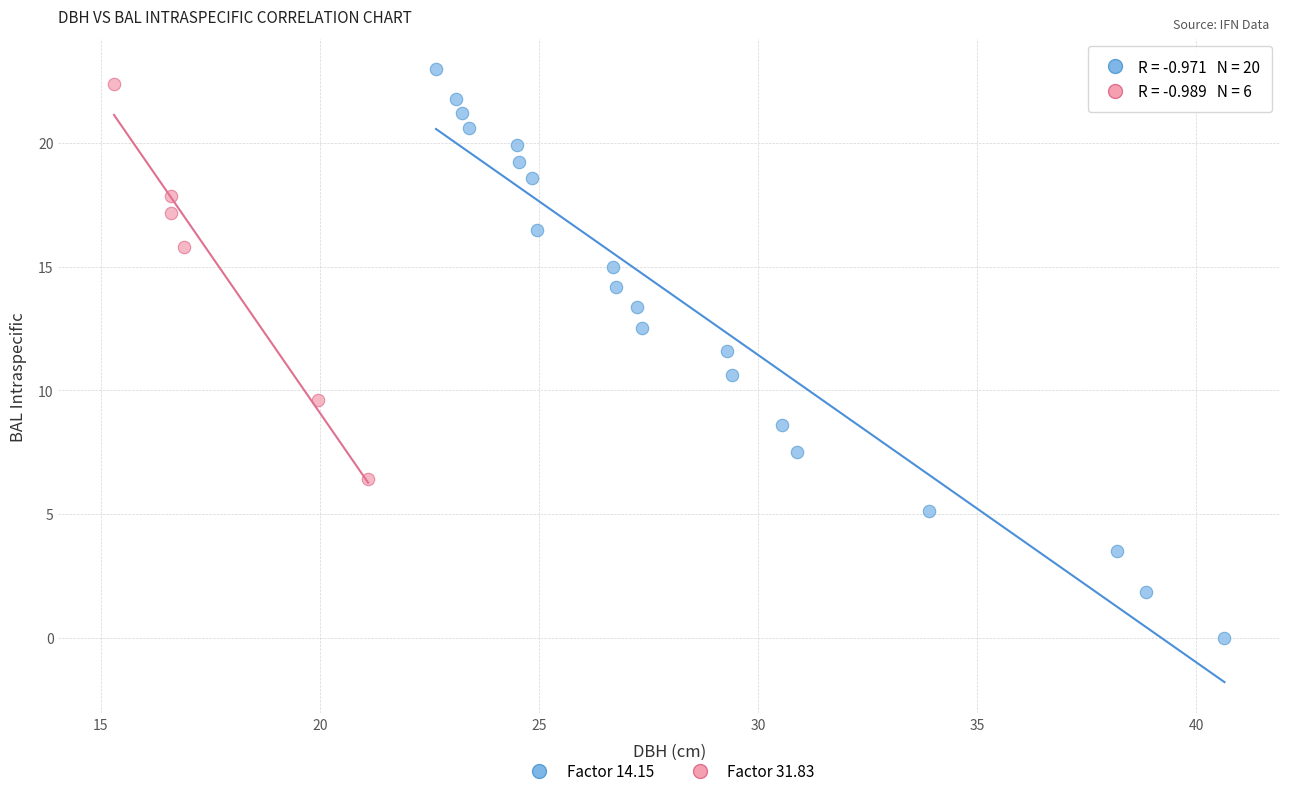

Which series contains the lowest Y value?

Factor 14.15